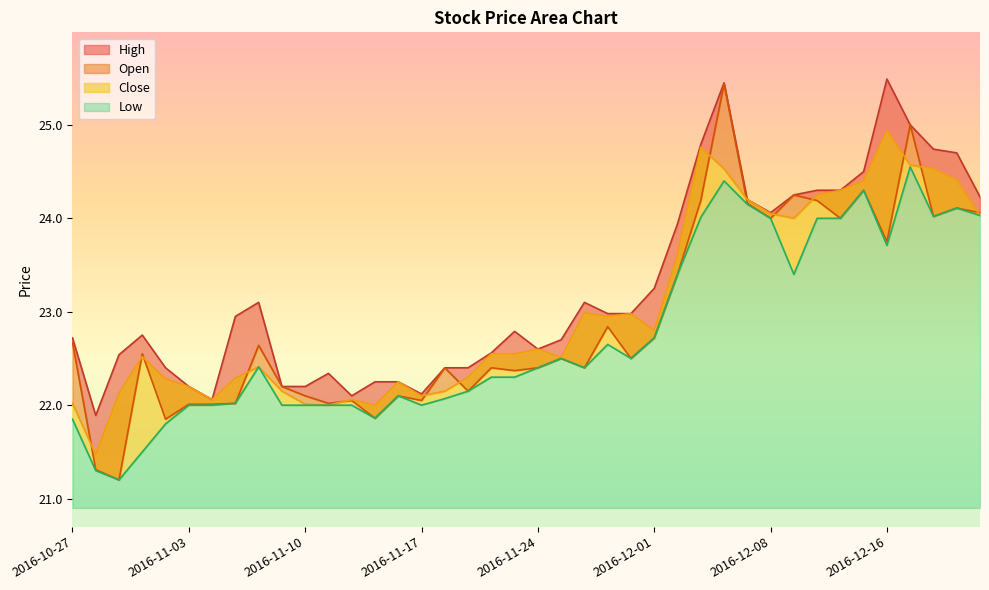

Reading left to right, list all the values displayed in this chart.

High: 2016-10-27=22.7	2016-10-28=21.9	2016-10-31=22.5	2016-11-01=22.8	2016-11-02=22.4	2016-11-03=22.2	2016-11-04=22.1	2016-11-07=22.9	2016-11-08=23.1	2016-11-09=22.2	2016-11-10=22.2	2016-11-11=22.3	2016-11-14=22.1	2016-11-15=22.2	2016-11-16=22.2	2016-11-17=22.1	2016-11-18=22.4	2016-11-21=22.4	2016-11-22=22.6	2016-11-23=22.8	2016-11-24=22.6	2016-11-25=22.7	2016-11-28=23.1	2016-11-29=23.0	2016-11-30=23.0	2016-12-01=23.2	2016-12-02=23.9	2016-12-05=24.8	2016-12-06=25.4	2016-12-07=24.2	2016-12-08=24.1	2016-12-09=24.2	2016-12-13=24.3	2016-12-14=24.3	2016-12-15=24.5	2016-12-16=25.5	2016-12-19=25.0	2016-12-20=24.7	2016-12-21=24.7	2016-12-22=24.2
Open: 2016-10-27=22.7	2016-10-28=21.3	2016-10-31=21.2	2016-11-01=22.6	2016-11-02=21.9	2016-11-03=22.0	2016-11-04=22.0	2016-11-07=22.0	2016-11-08=22.6	2016-11-09=22.2	2016-11-10=22.1	2016-11-11=22.0	2016-11-14=22.1	2016-11-15=21.9	2016-11-16=22.1	2016-11-17=22.1	2016-11-18=22.4	2016-11-21=22.1	2016-11-22=22.4	2016-11-23=22.4	2016-11-24=22.4	2016-11-25=22.5	2016-11-28=22.4	2016-11-29=22.8	2016-11-30=22.5	2016-12-01=22.7	2016-12-02=23.4	2016-12-05=24.2	2016-12-06=25.4	2016-12-07=24.2	2016-12-08=24.0	2016-12-09=24.2	2016-12-13=24.2	2016-12-14=24.0	2016-12-15=24.3	2016-12-16=23.8	2016-12-19=25.0	2016-12-20=24.0	2016-12-21=24.1	2016-12-22=24.1
Close: 2016-10-27=22.0	2016-10-28=21.5	2016-10-31=22.1	2016-11-01=22.5	2016-11-02=22.3	2016-11-03=22.2	2016-11-04=22.1	2016-11-07=22.3	2016-11-08=22.4	2016-11-09=22.1	2016-11-10=22.0	2016-11-11=22.0	2016-11-14=22.1	2016-11-15=22.0	2016-11-16=22.2	2016-11-17=22.1	2016-11-18=22.1	2016-11-21=22.3	2016-11-22=22.6	2016-11-23=22.6	2016-11-24=22.6	2016-11-25=22.5	2016-11-28=23.0	2016-11-29=22.9	2016-11-30=23.0	2016-12-01=22.8	2016-12-02=23.6	2016-12-05=24.8	2016-12-06=24.5	2016-12-07=24.2	2016-12-08=24.1	2016-12-09=24.0	2016-12-13=24.2	2016-12-14=24.3	2016-12-15=24.4	2016-12-16=24.9	2016-12-19=24.6	2016-12-20=24.5	2016-12-21=24.4	2016-12-22=24.0
Low: 2016-10-27=21.9	2016-10-28=21.3	2016-10-31=21.2	2016-11-01=21.5	2016-11-02=21.8	2016-11-03=22.0	2016-11-04=22.0	2016-11-07=22.0	2016-11-08=22.4	2016-11-09=22.0	2016-11-10=22.0	2016-11-11=22.0	2016-11-14=22.0	2016-11-15=21.9	2016-11-16=22.1	2016-11-17=22.0	2016-11-18=22.1	2016-11-21=22.1	2016-11-22=22.3	2016-11-23=22.3	2016-11-24=22.4	2016-11-25=22.5	2016-11-28=22.4	2016-11-29=22.6	2016-11-30=22.5	2016-12-01=22.7	2016-12-02=23.4	2016-12-05=24.0	2016-12-06=24.4	2016-12-07=24.1	2016-12-08=24.0	2016-12-09=23.4	2016-12-13=24.0	2016-12-14=24.0	2016-12-15=24.3	2016-12-16=23.7	2016-12-19=24.6	2016-12-20=24.0	2016-12-21=24.1	2016-12-22=24.0